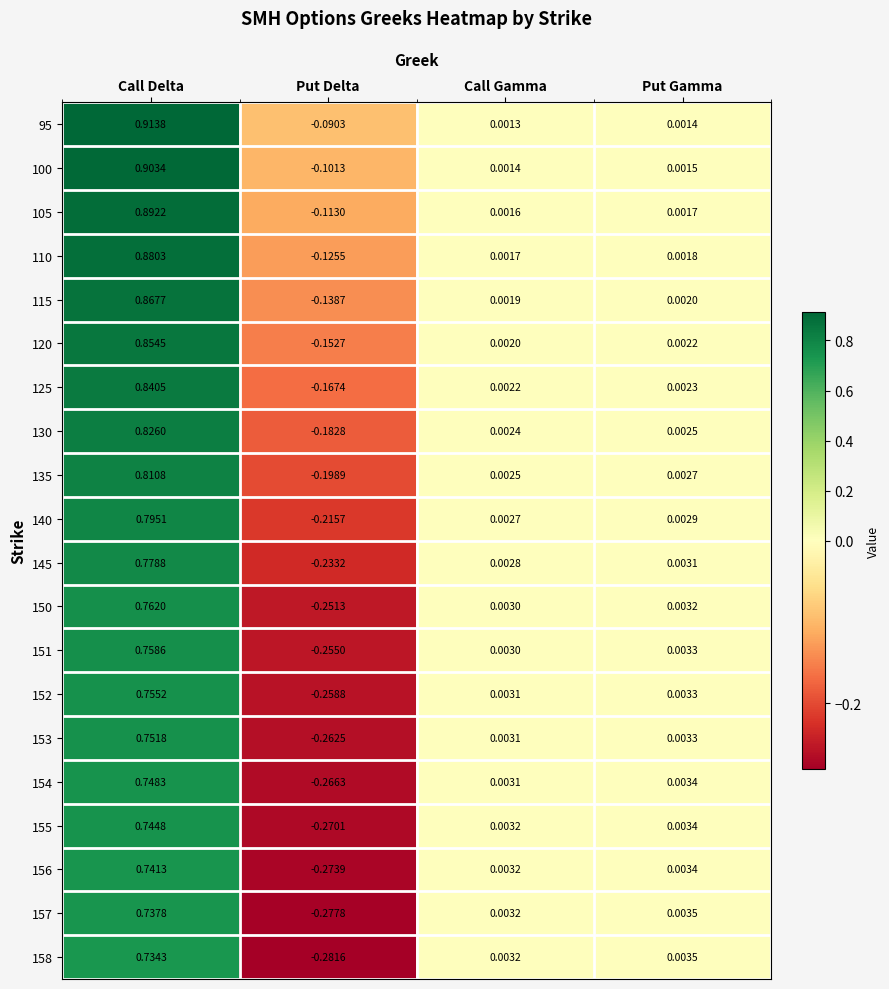

Where does the 154 series first go above 0?

Call Delta